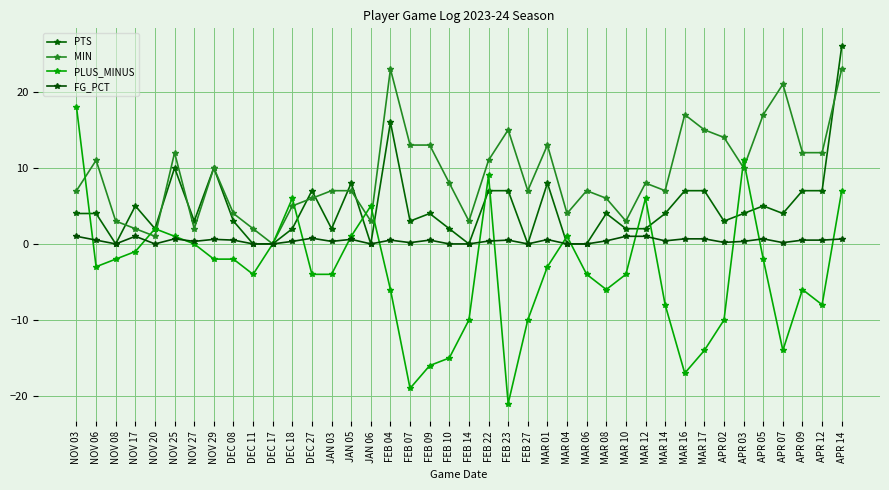

List the series in order of their peak value, highest first.

PTS, MIN, PLUS_MINUS, FG_PCT